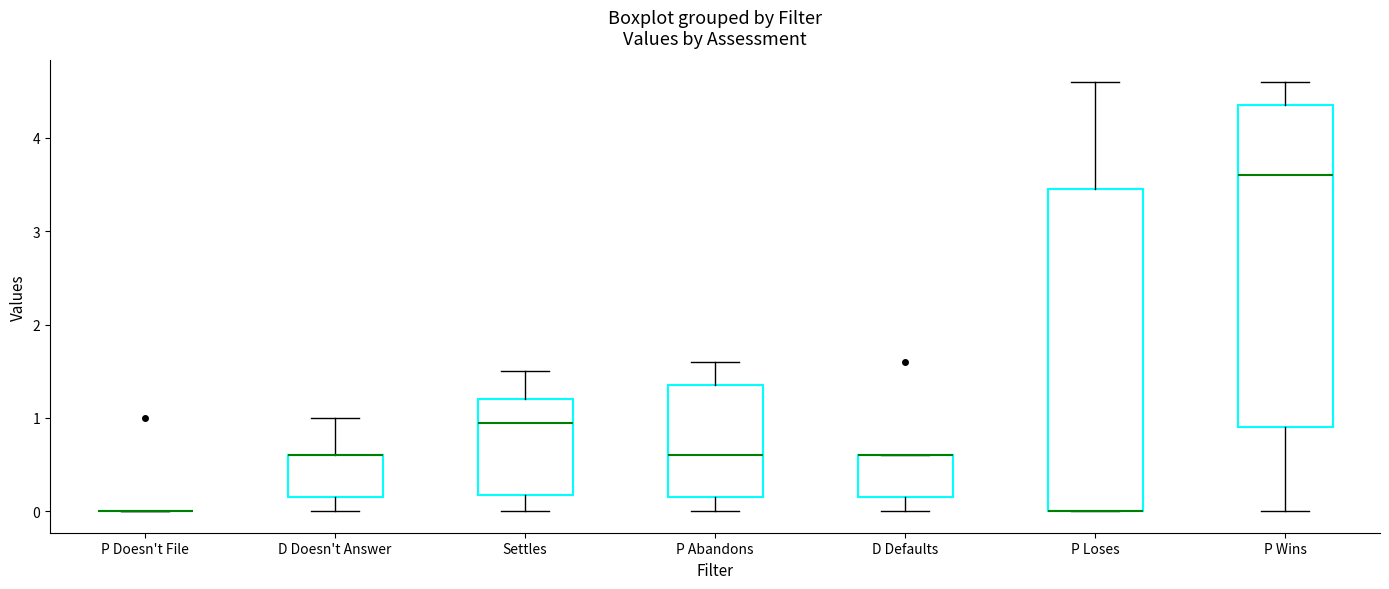

Reading left to right, transcribe this box plot: for each box, give where its median line is, the range the box spans, and where its two whiskers end, as read against the y-axis. The values are not printed on the chart, so give them approximately, as read against the axis.

P Doesn't File: box collapsed to a line at 0.0, whiskers 0.0 to 0.0
D Doesn't Answer: median 0.6 (drawn on the box's upper edge), box 0.2 to 0.6, whiskers 0.0 to 1.0
Settles: median 1.0, box 0.2 to 1.2, whiskers 0.0 to 1.5
P Abandons: median 0.6, box 0.2 to 1.4, whiskers 0.0 to 1.6
D Defaults: median 0.6 (drawn on the box's upper edge), box 0.2 to 0.6, whiskers 0.0 to 0.6
P Loses: median 0.0 (drawn on the box's lower edge), box 0.0 to 3.5, whiskers 0.0 to 4.6
P Wins: median 3.6, box 0.9 to 4.4, whiskers 0.0 to 4.6